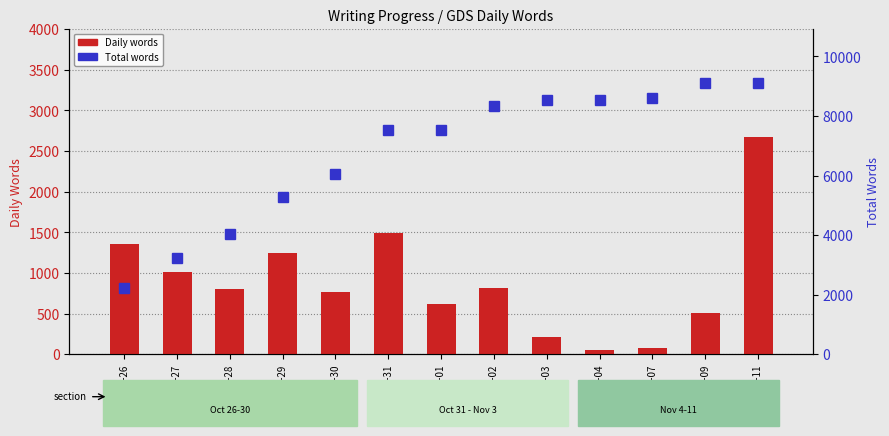

Rank the series by their maximum value, from highest to lowest.

Total words, Daily words